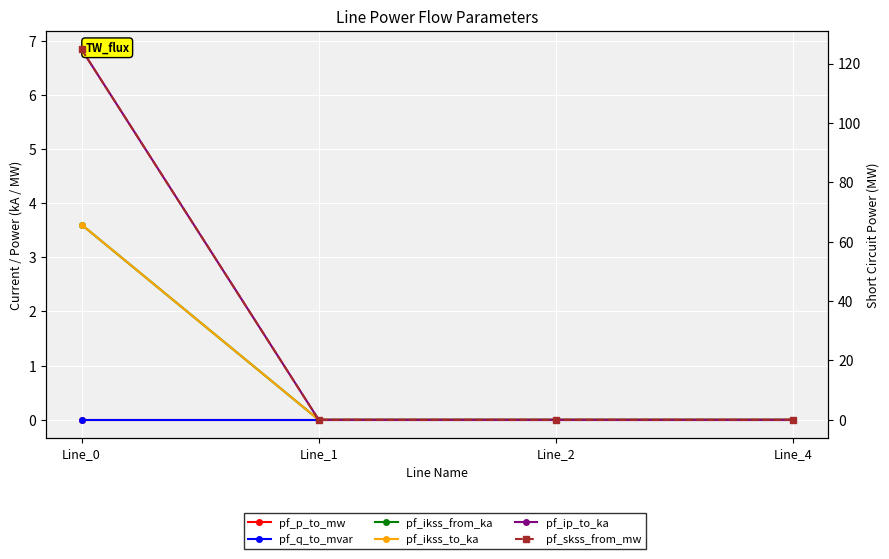

Which label corresponds to the smallest value in the chart?

Line_0